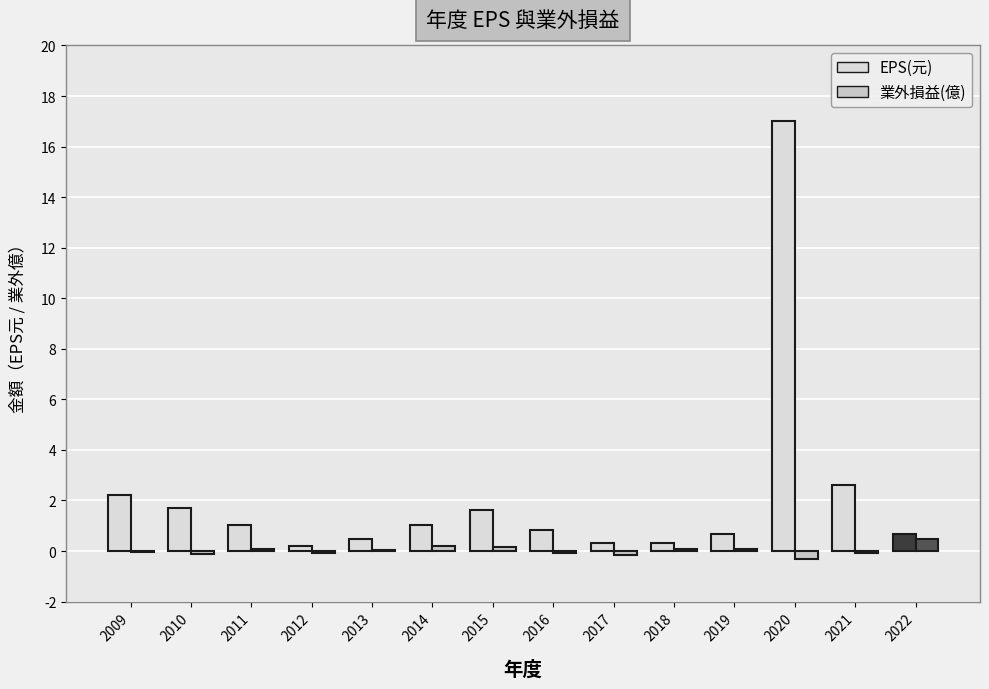

How many values in the 業外損益(億) series are below 0?

7